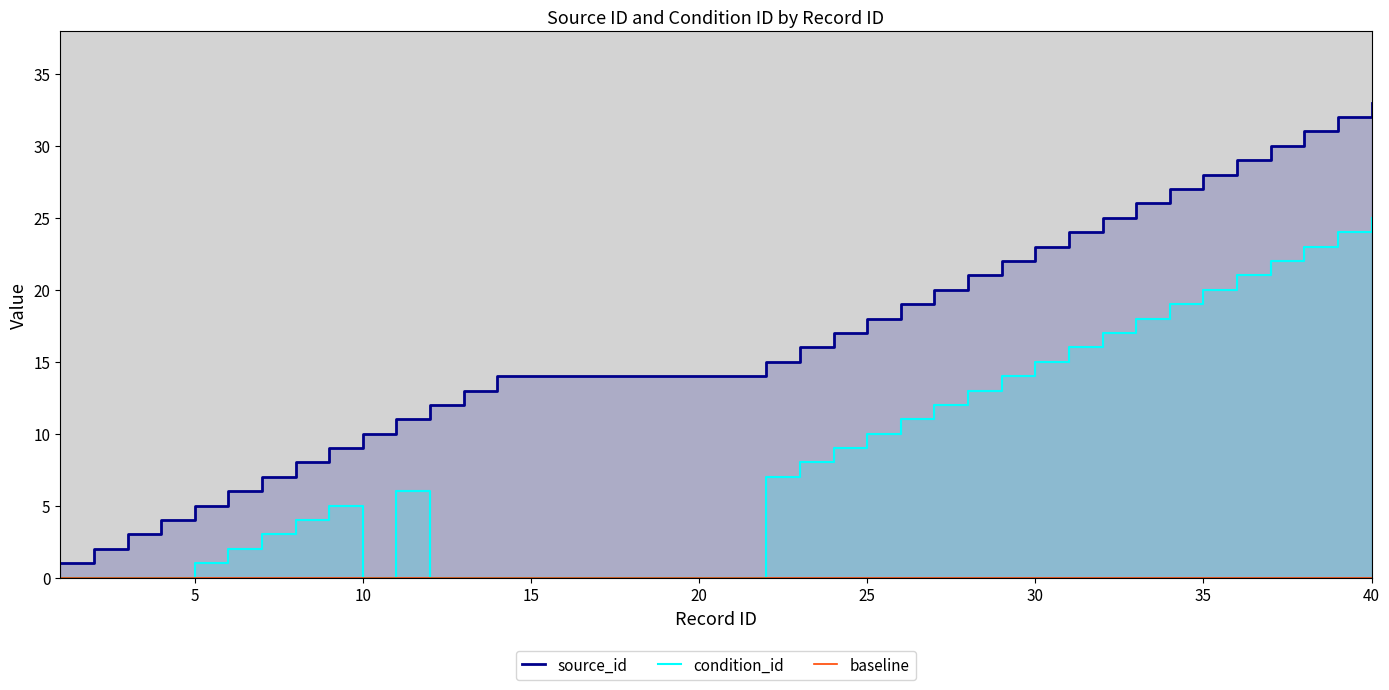

True or false: source_id and condition_id cross at least once.

False